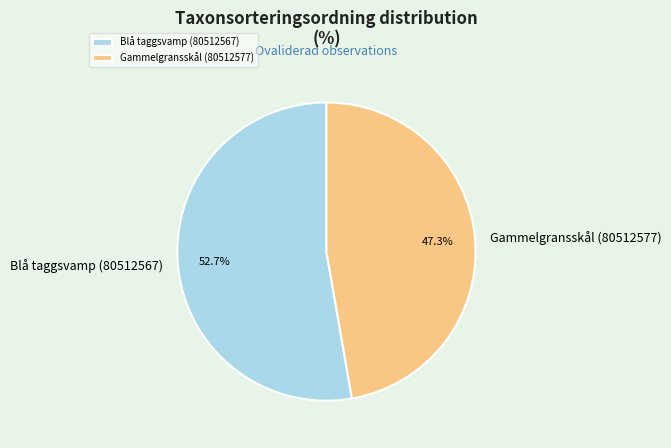

Which slice is the largest?

Blå taggsvamp (80512567)